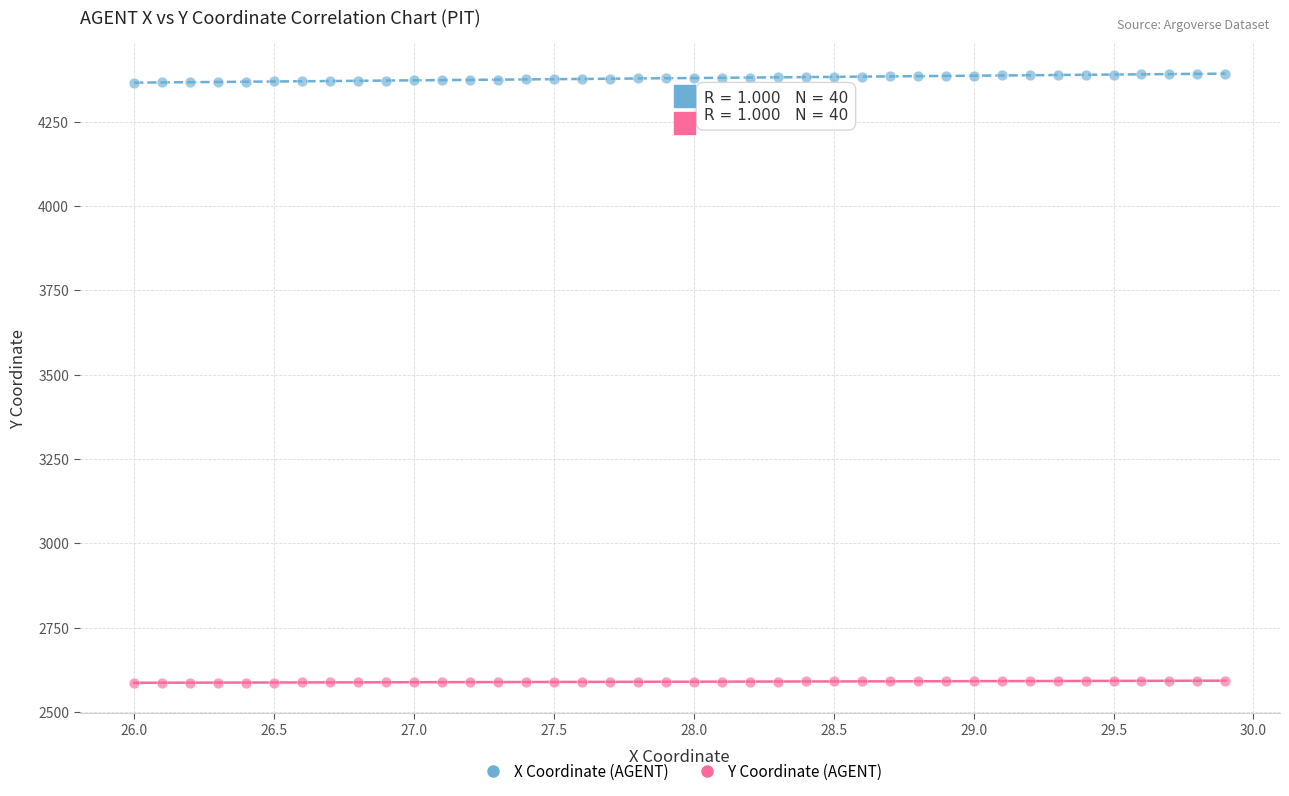

Which series reaches the minimum Y coordinate?

Y Coordinate (AGENT)